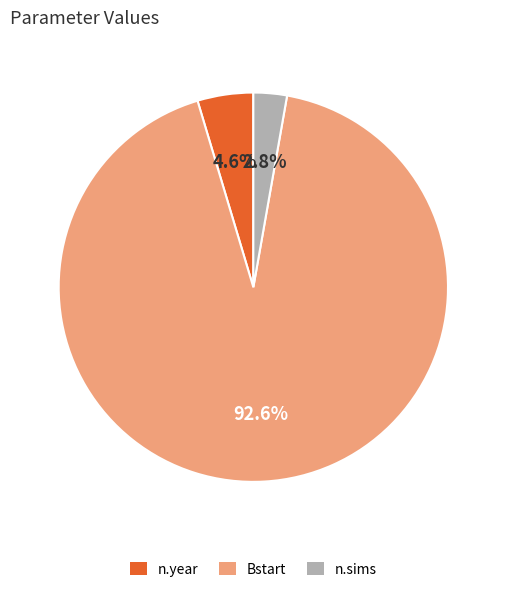

Rank the categories by value from highest to lowest.

Bstart, n.year, n.sims